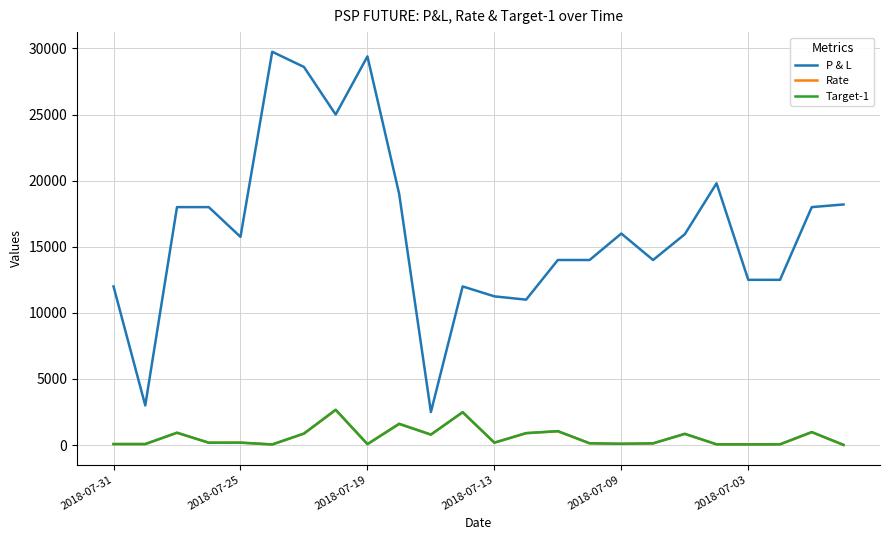

Which series has the widest spread of values?

P & L